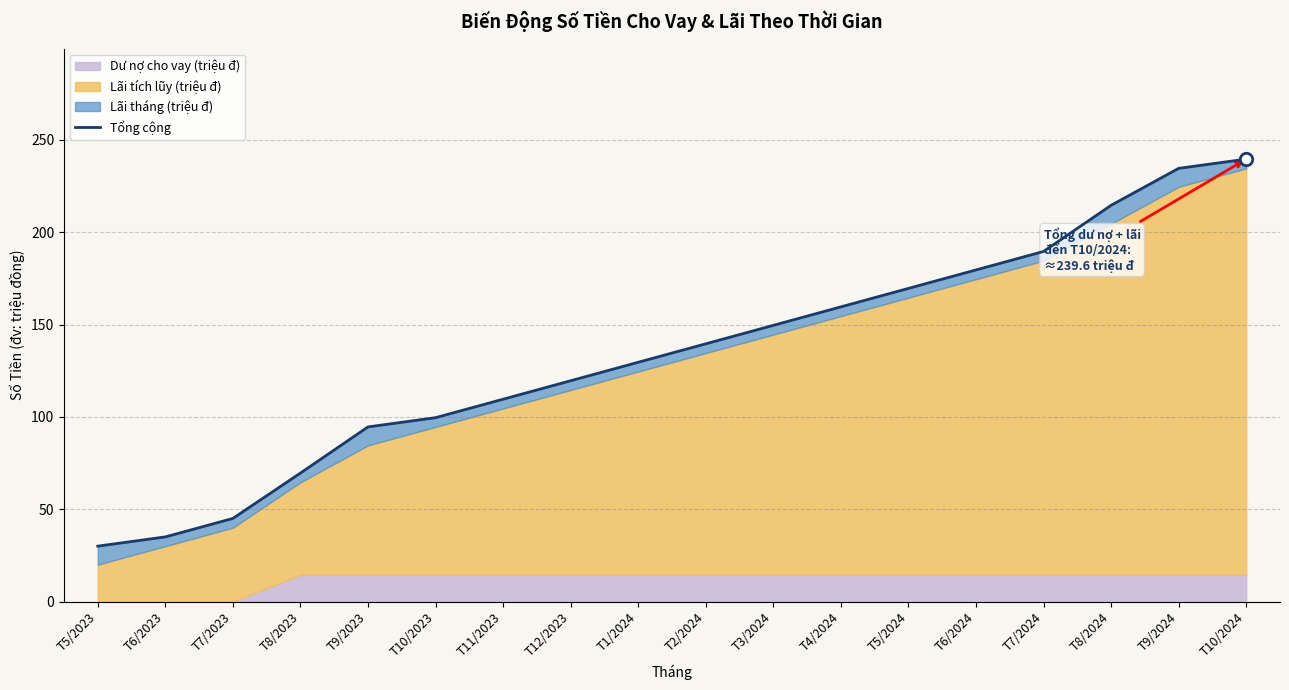

What is the ratio of the value at T1/2024 to the value at T8/2023?

1.9